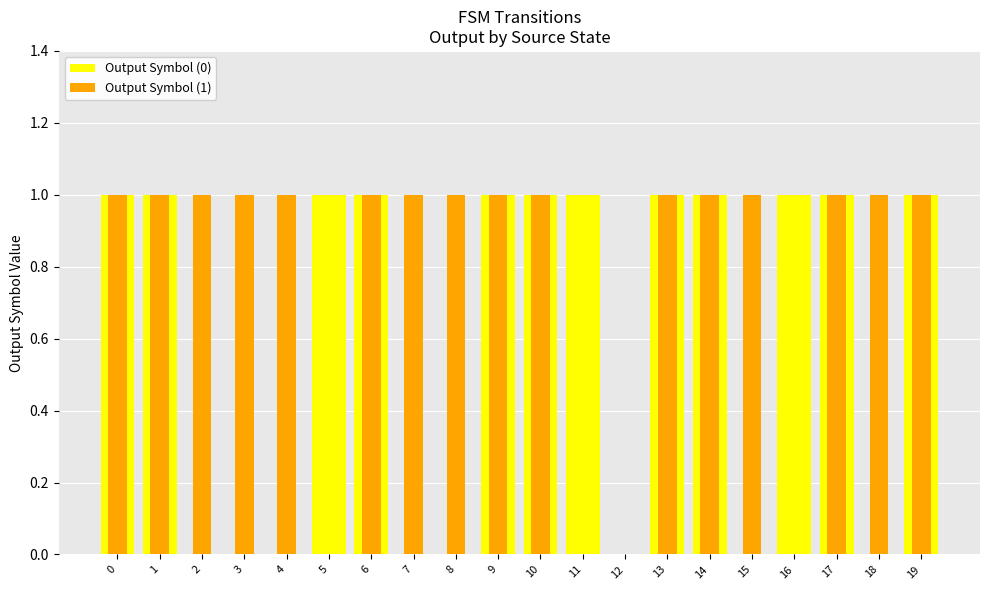

How many values in Output Symbol (1) are above zero?

16